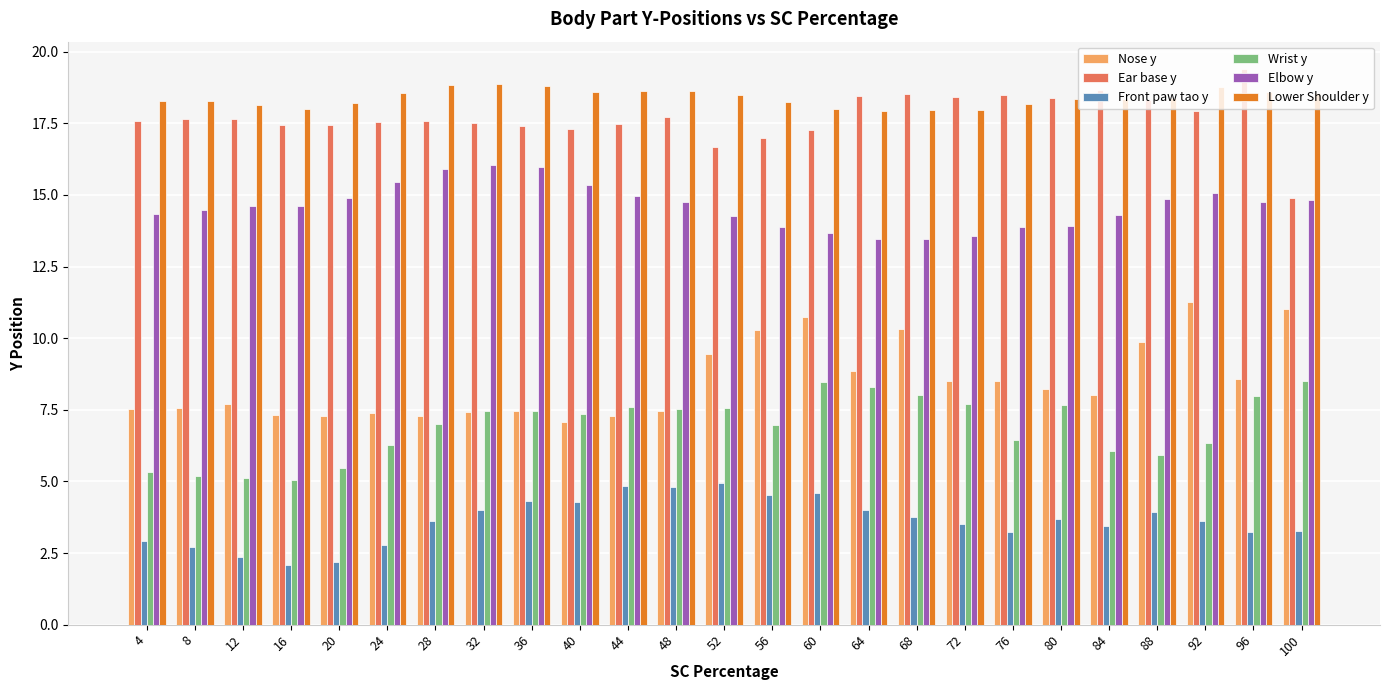

The Ear base y series shows 18.3 at 88. True or false?

True